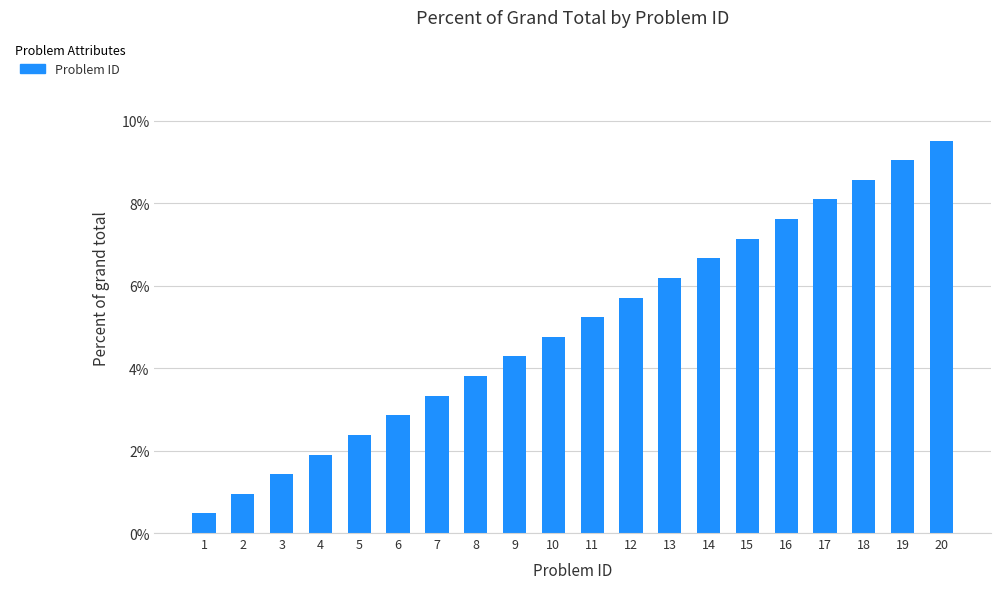

What is the ratio of the value at 11 to the value at 12?

0.9